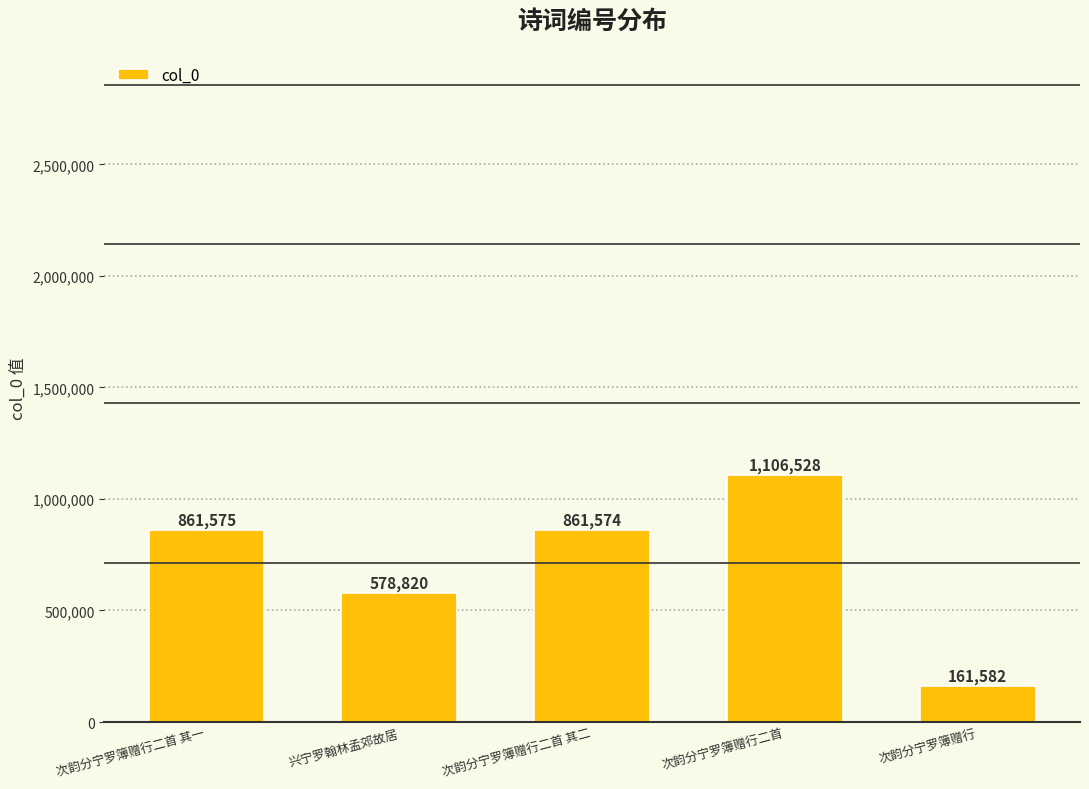

Reading left to right, transcribe all the data shown in this chart.

次韵分宁罗簿赠行二首 其一=861575	兴宁罗翰林孟郊故居=578820	次韵分宁罗簿赠行二首 其二=861574	次韵分宁罗簿赠行二首=1106528	次韵分宁罗簿赠行=161582